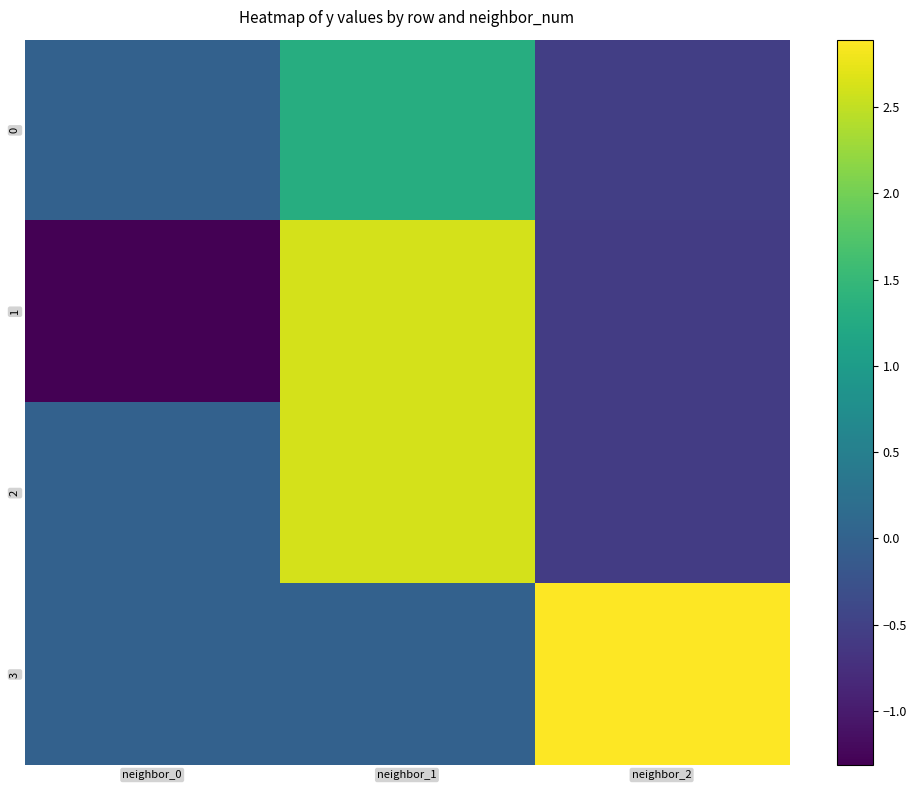

Rank the series by their maximum value, from highest to lowest.

3, 1, 2, 0